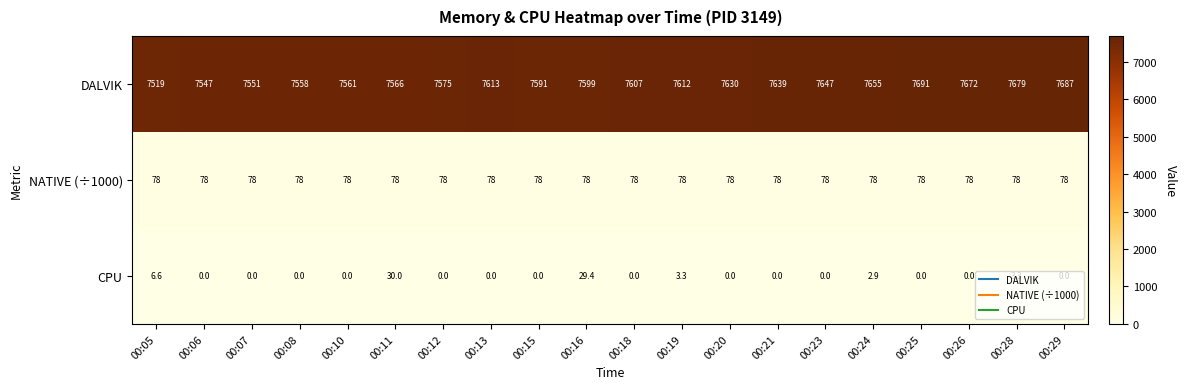

At which label is DALVIK closest to 7605?

00:18